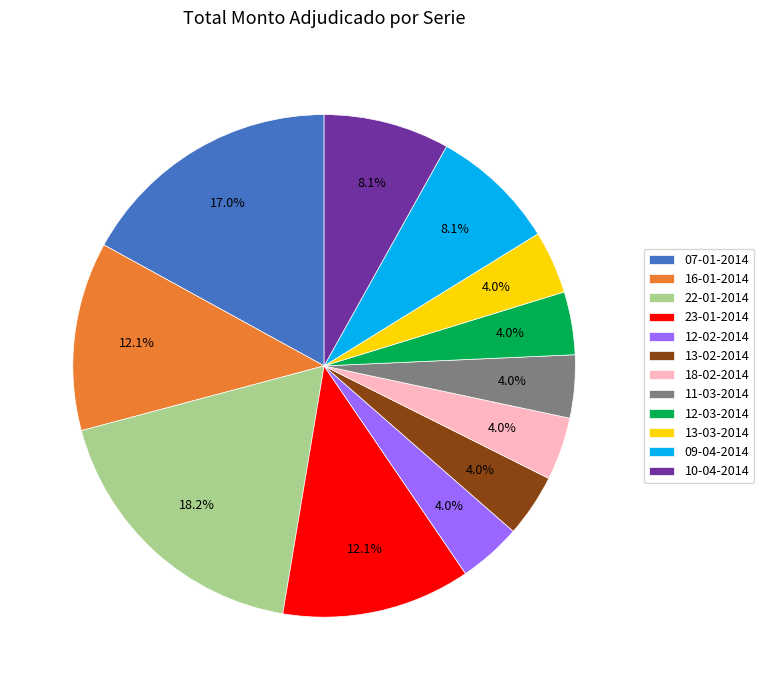

Does any single category account for the majority?

No